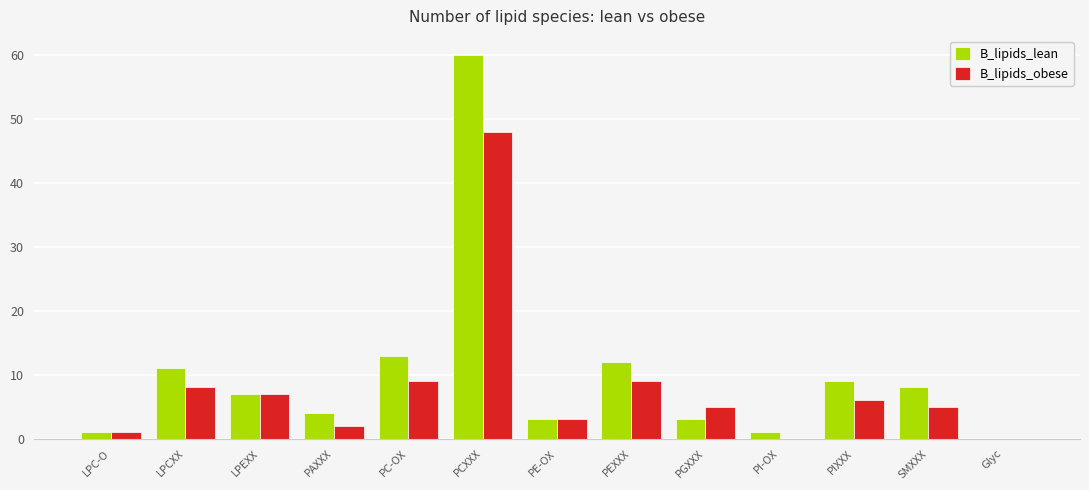

Is it true that B_lipids_obese equals 16 at PCXXX?

False